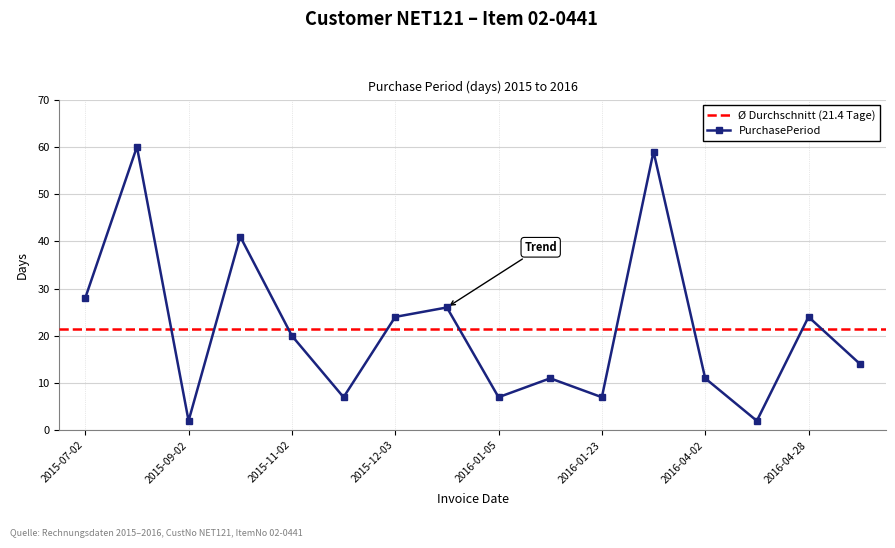

Where is the data nearest to the value 31?

2015-07-02